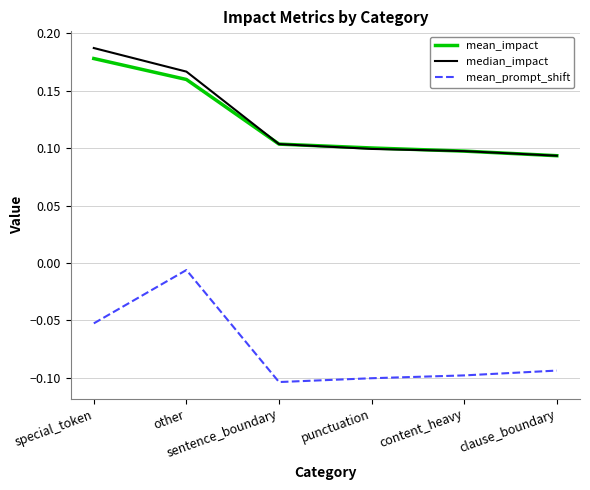

True or false: mean_impact and mean_prompt_shift intersect in this chart.

False